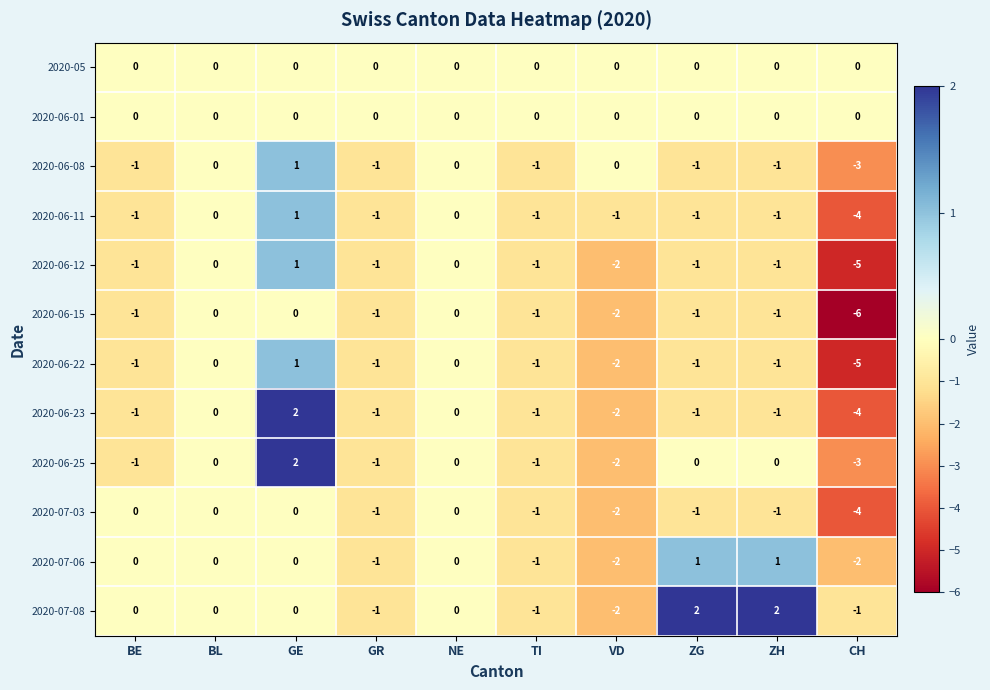

At which category is the sum across all series the highest?

GE